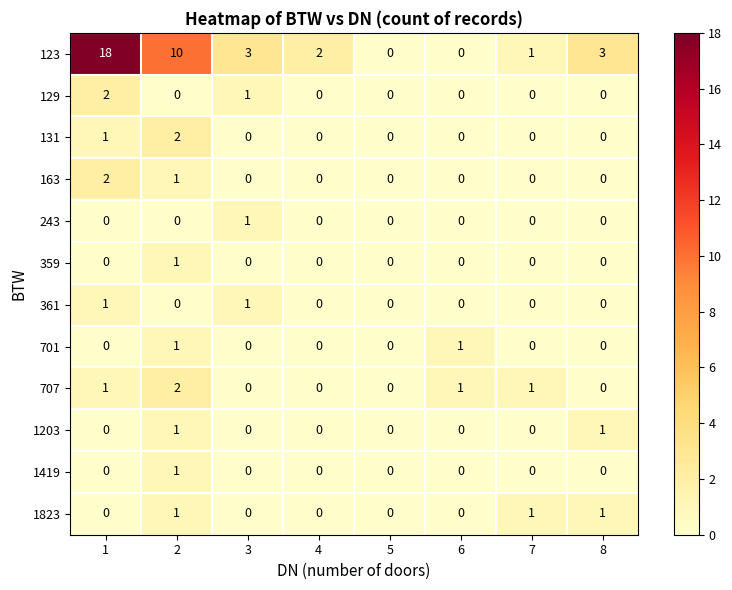

True or false: 701 has a value of 1 at 3.

False